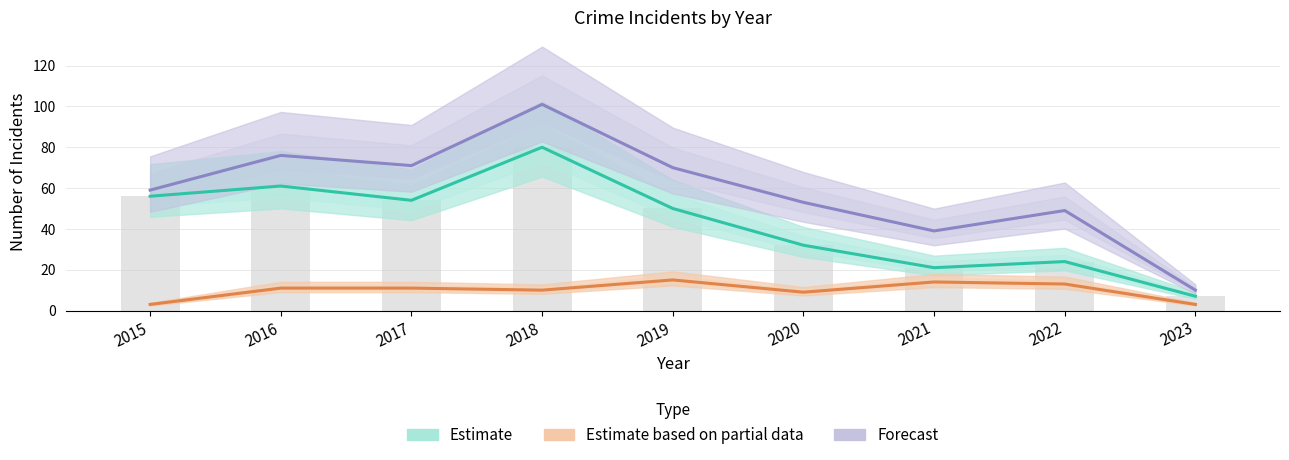

At which category does the chart reach its minimum across all series?

2015